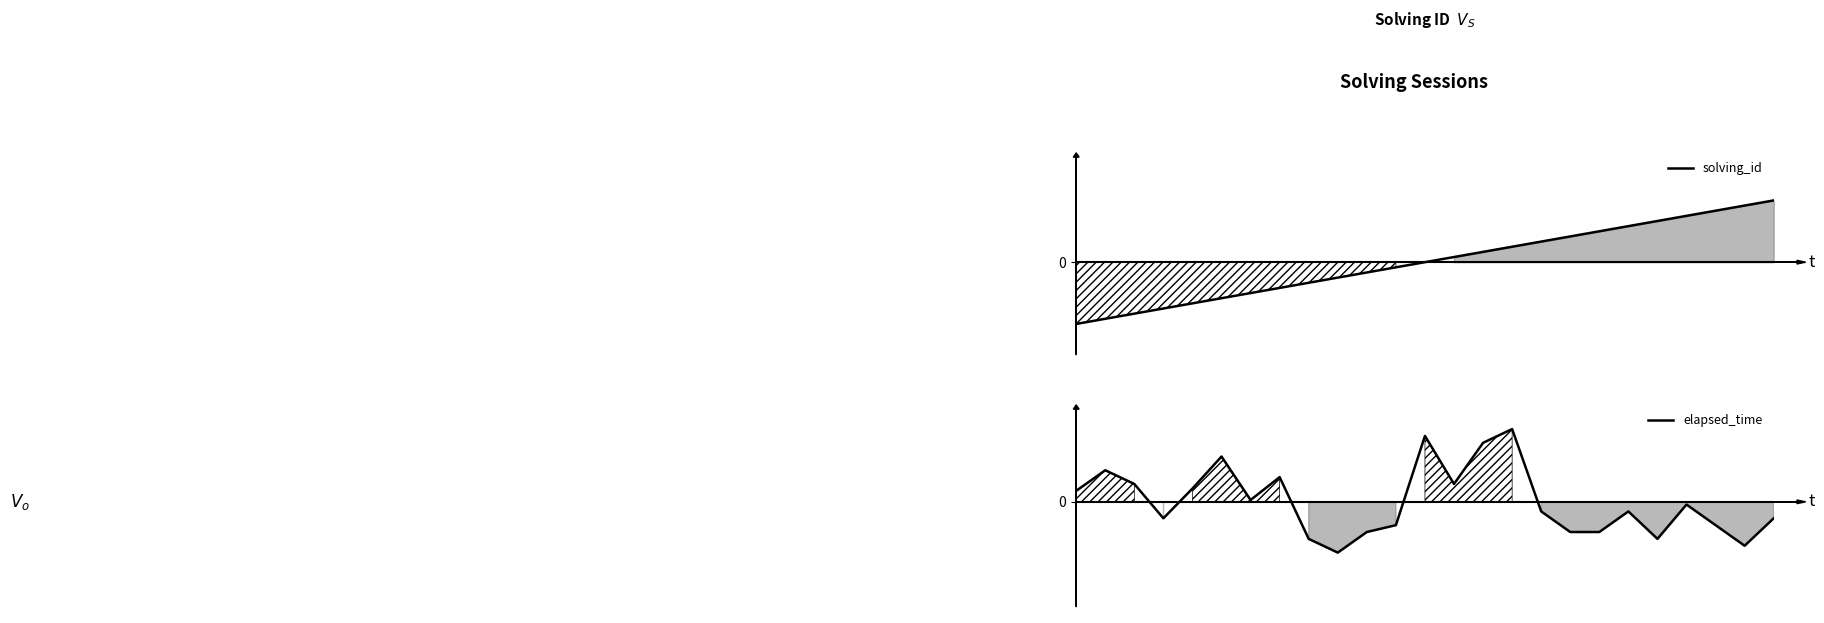

The value of elapsed_time at 5 is 0.7. True or false?

True